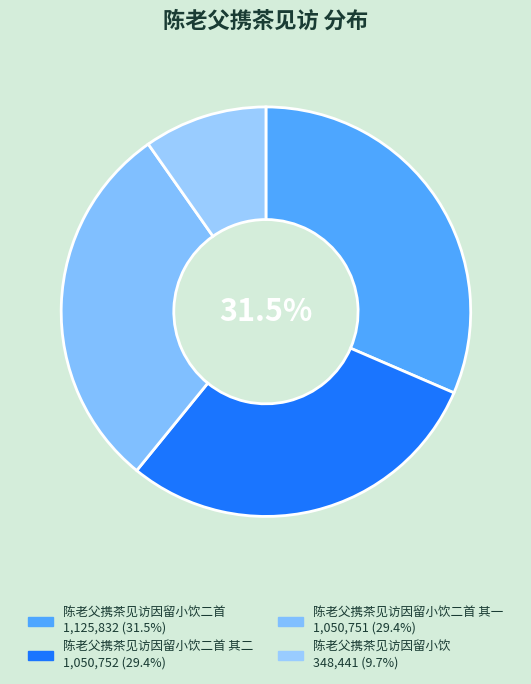

How many slices are in this pie chart?

4